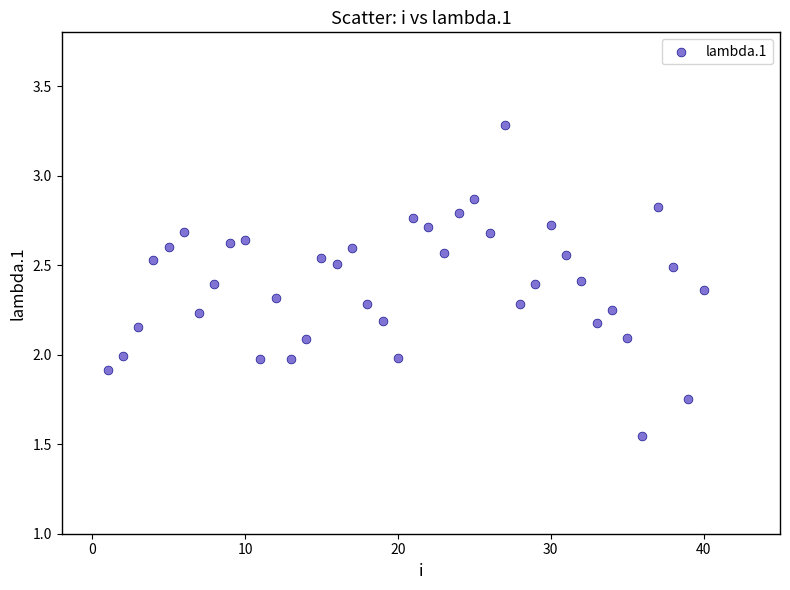

What is the range of X values (max minus min)?

39.0